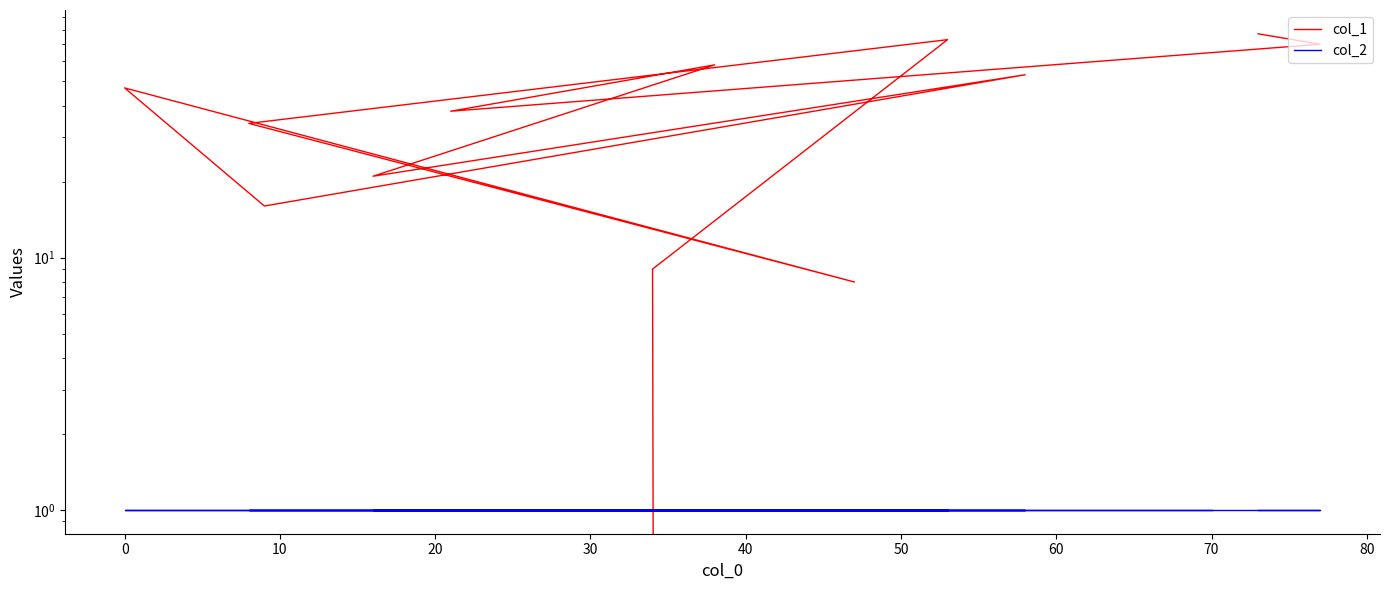

At how many categories does at least one series exceed 67?

3